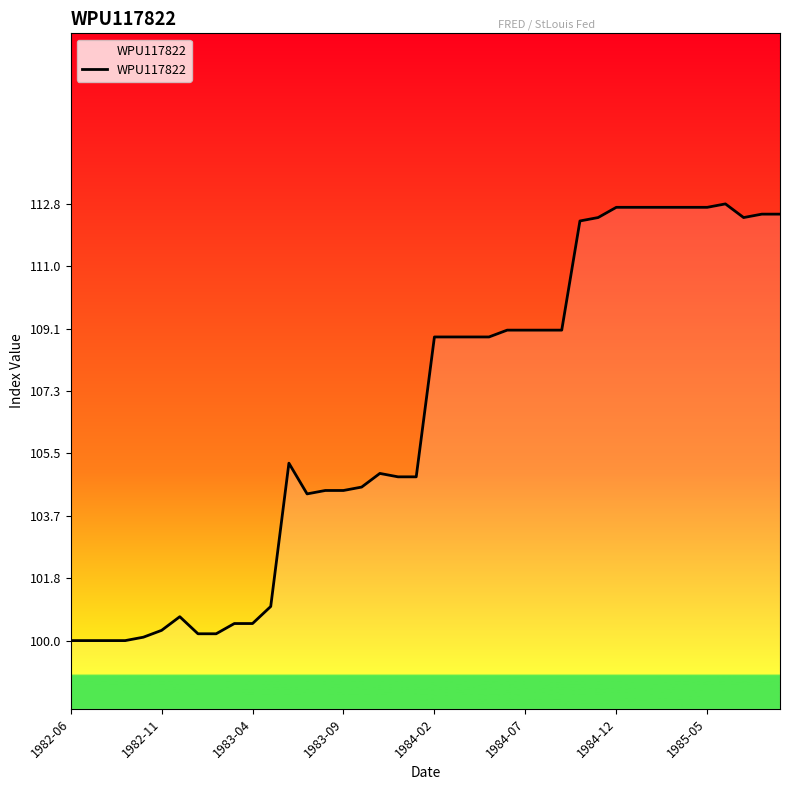

Count the number of categories in the chart.

40